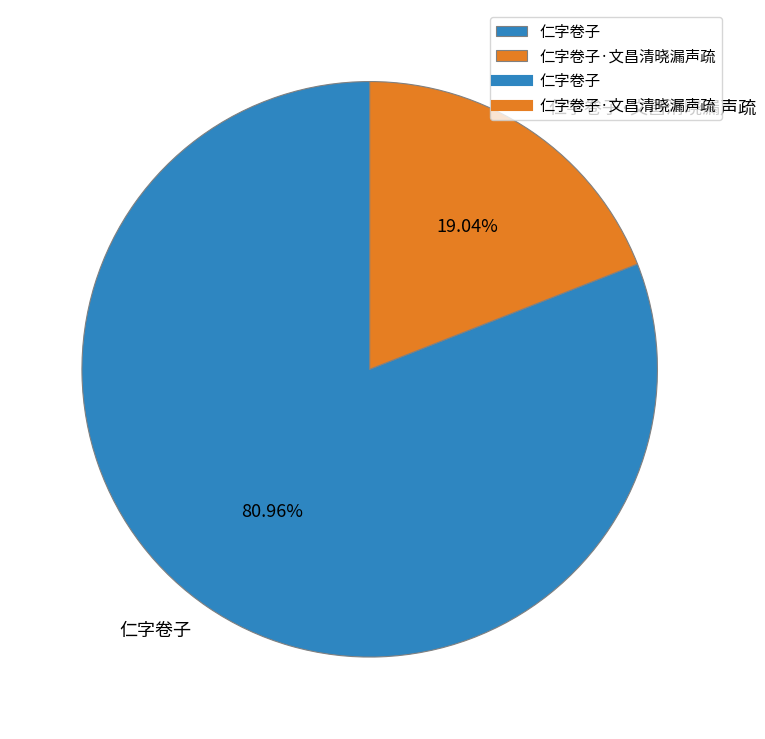

Between 仁字卷子·文昌清晓漏声疏 and 仁字卷子, which is larger?

仁字卷子